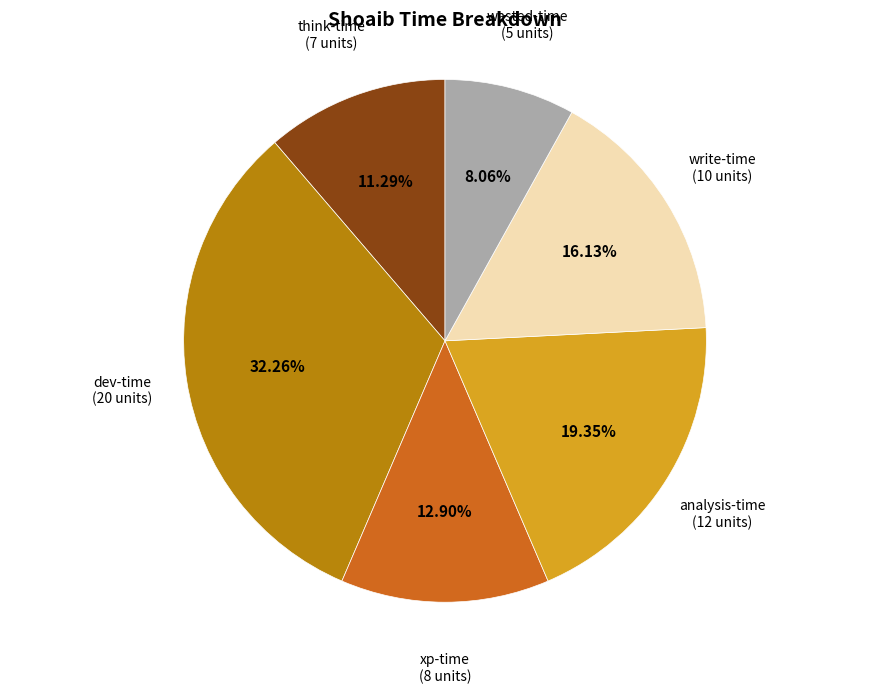

Count the number of slices in the pie.

6